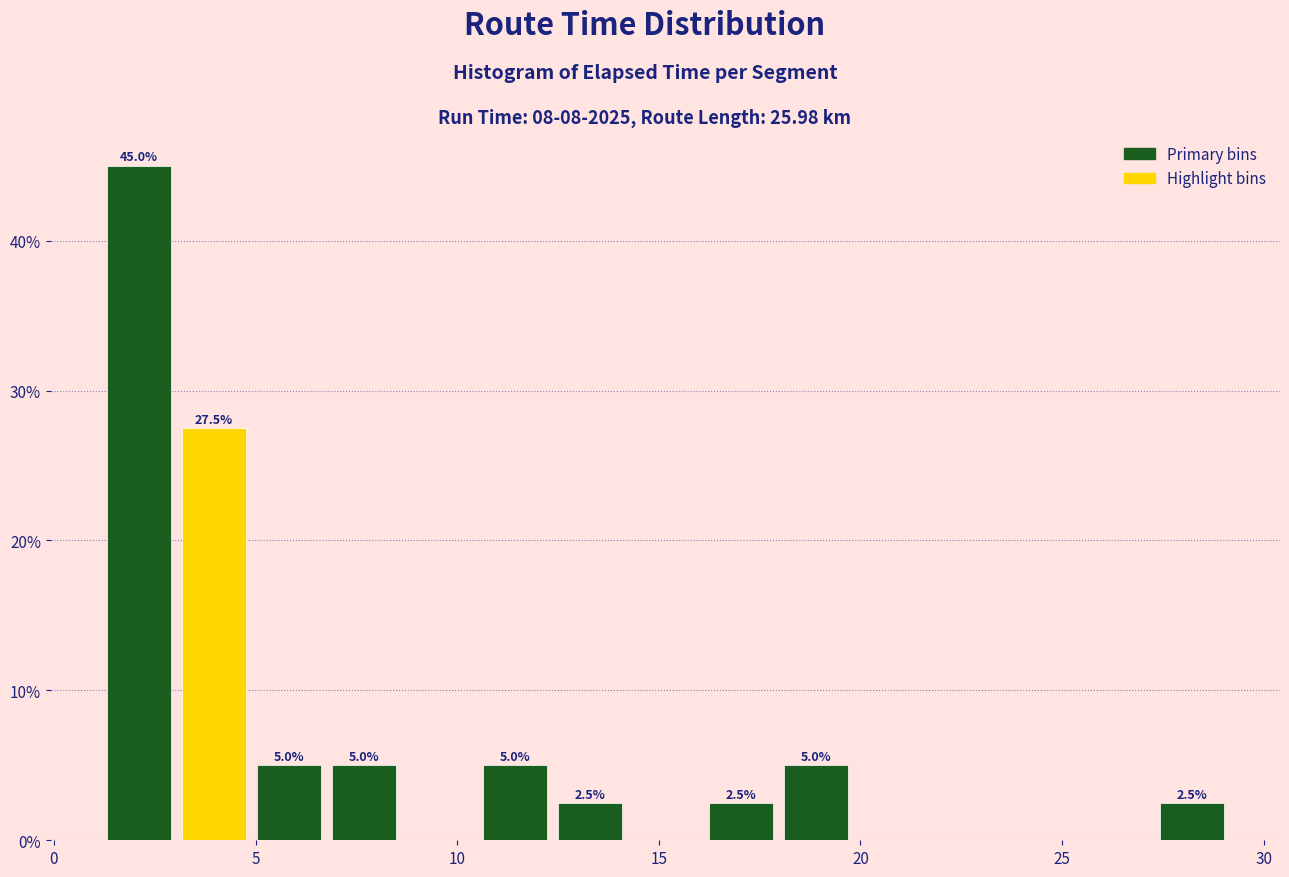

Around what value on the x-axis is the tallest bar? Give the approximate position of its centre, as read against the axis.

2.0